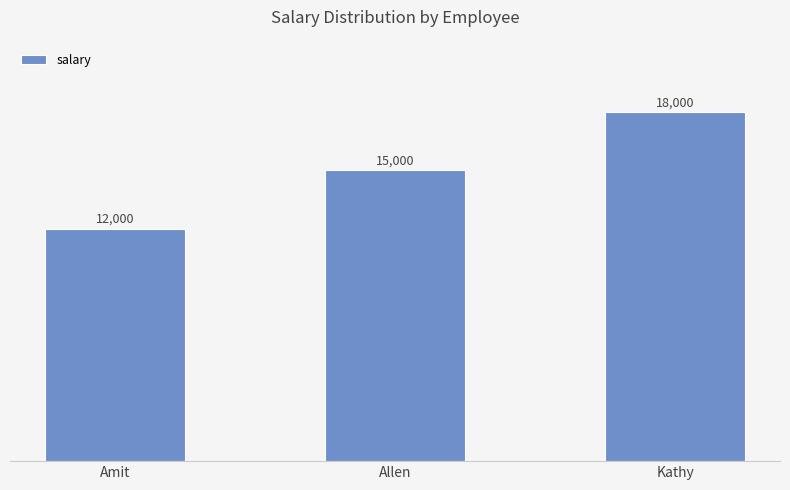

Between Kathy and Allen, which is larger?

Kathy